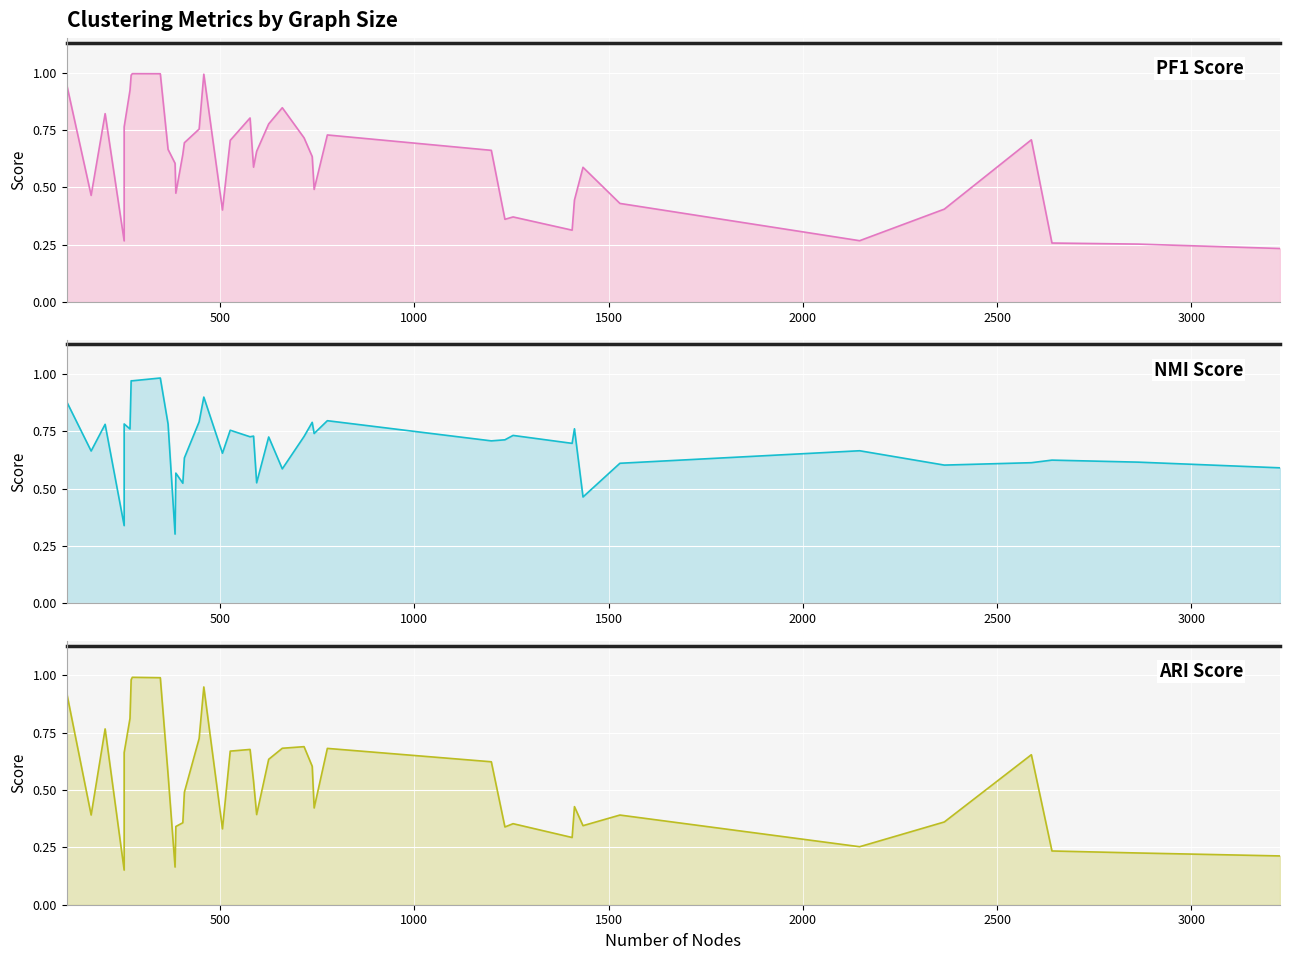

The pf1 series shows 0.7 at 776. True or false?

True